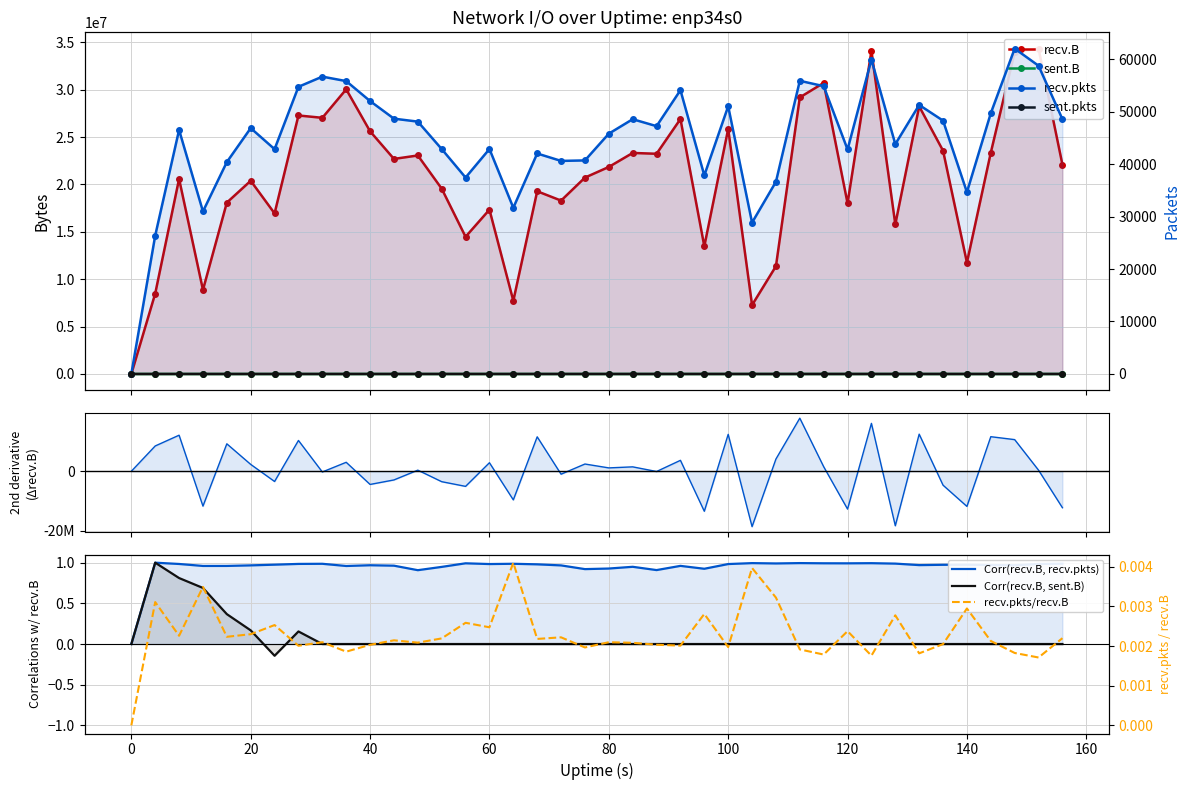

Rank the series by their maximum value, from highest to lowest.

recv.B, recv.pkts, sent.pkts, sent.B